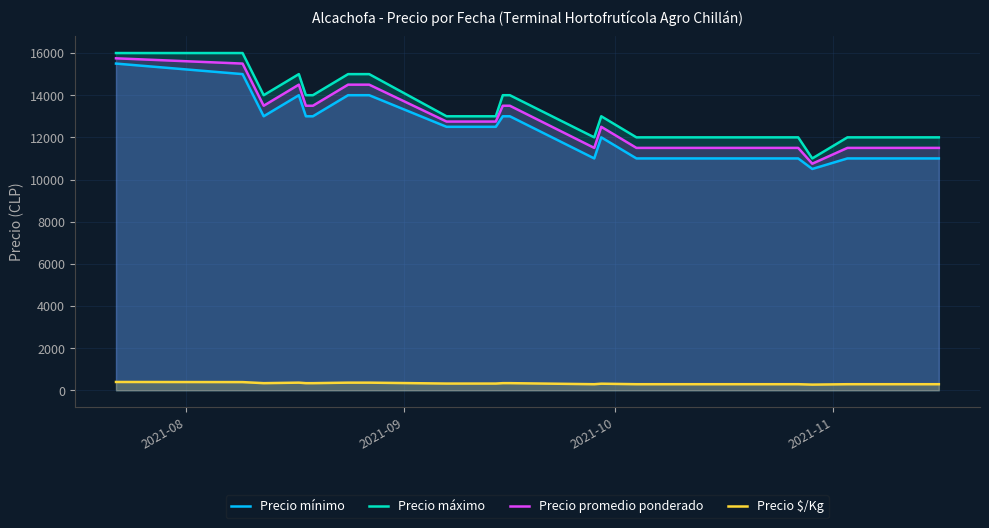

Reading left to right, list all the values displayed in this chart.

Precio mínimo: 15500	15000	13000	14000	13000	13000	14000	14000	12500	12500	13000	13000	11000	12000	11000	11000	11000	11000	11000	11000	11000	11000	11000	11000	11000	11000	10500	11000	11000	11000	11000	11000	11000	11000
Precio máximo: 16000	16000	14000	15000	14000	14000	15000	15000	13000	13000	14000	14000	12000	13000	12000	12000	12000	12000	12000	12000	12000	12000	12000	12000	12000	12000	11000	12000	12000	12000	12000	12000	12000	12000
Precio promedio ponderado: 15750	15500	13500	14500	13500	13500	14500	14500	12750	12750	13500	13500	11500	12500	11500	11500	11500	11500	11500	11500	11500	11500	11500	11500	11500	11500	10750	11500	11500	11500	11500	11500	11500	11500
Precio $/Kg: 394	388	338	362	338	338	362	362	319	319	338	338	288	312	288	288	288	288	288	288	288	288	288	288	288	288	269	288	288	288	288	288	288	288